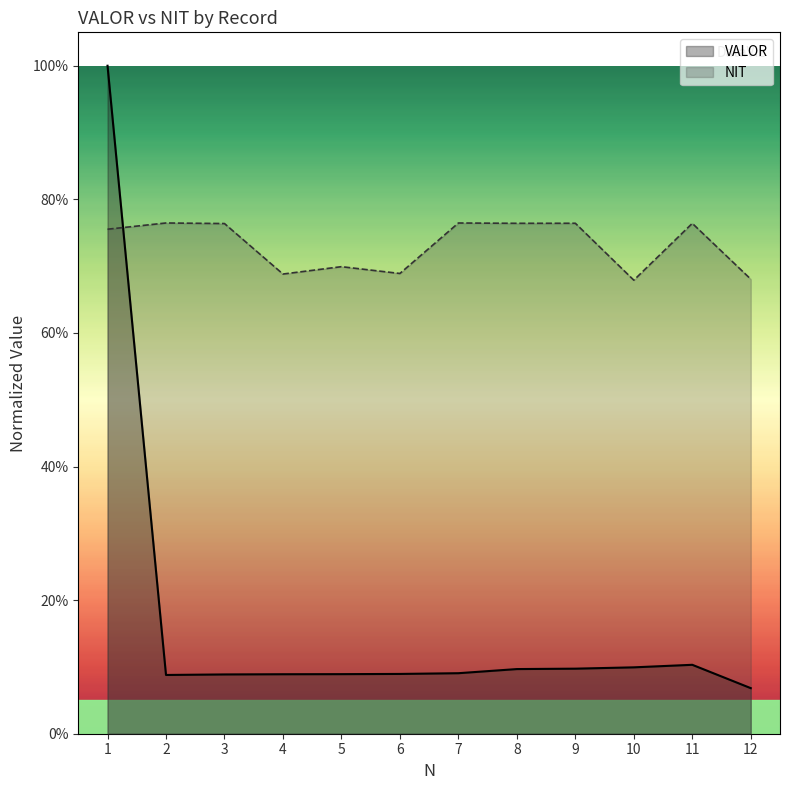

Between which two adjacent categories do VALOR and NIT first intersect?

1 and 2